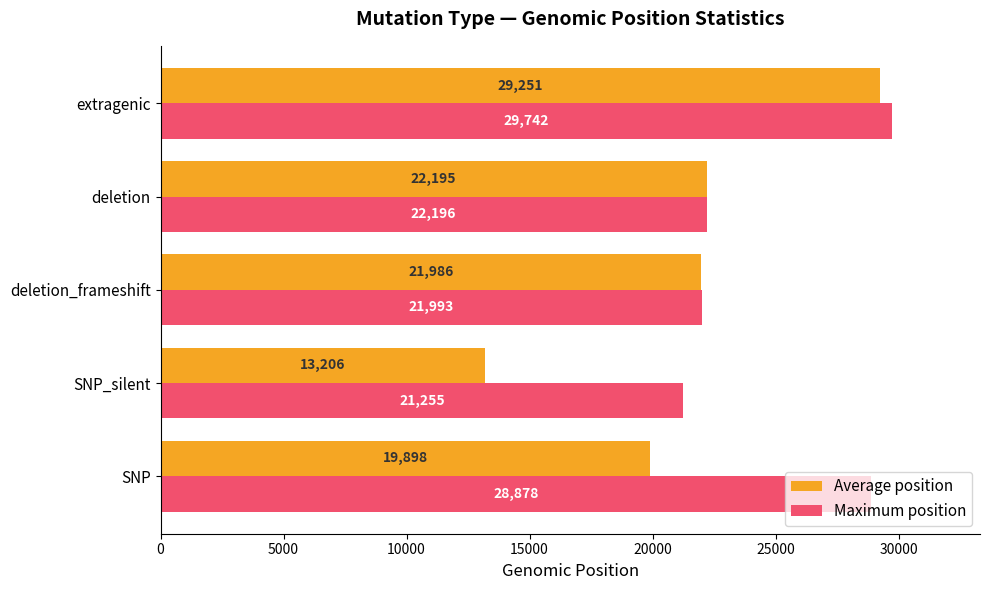

Between deletion_frameshift and extragenic, which series saw the biggest shift?

Maximum position